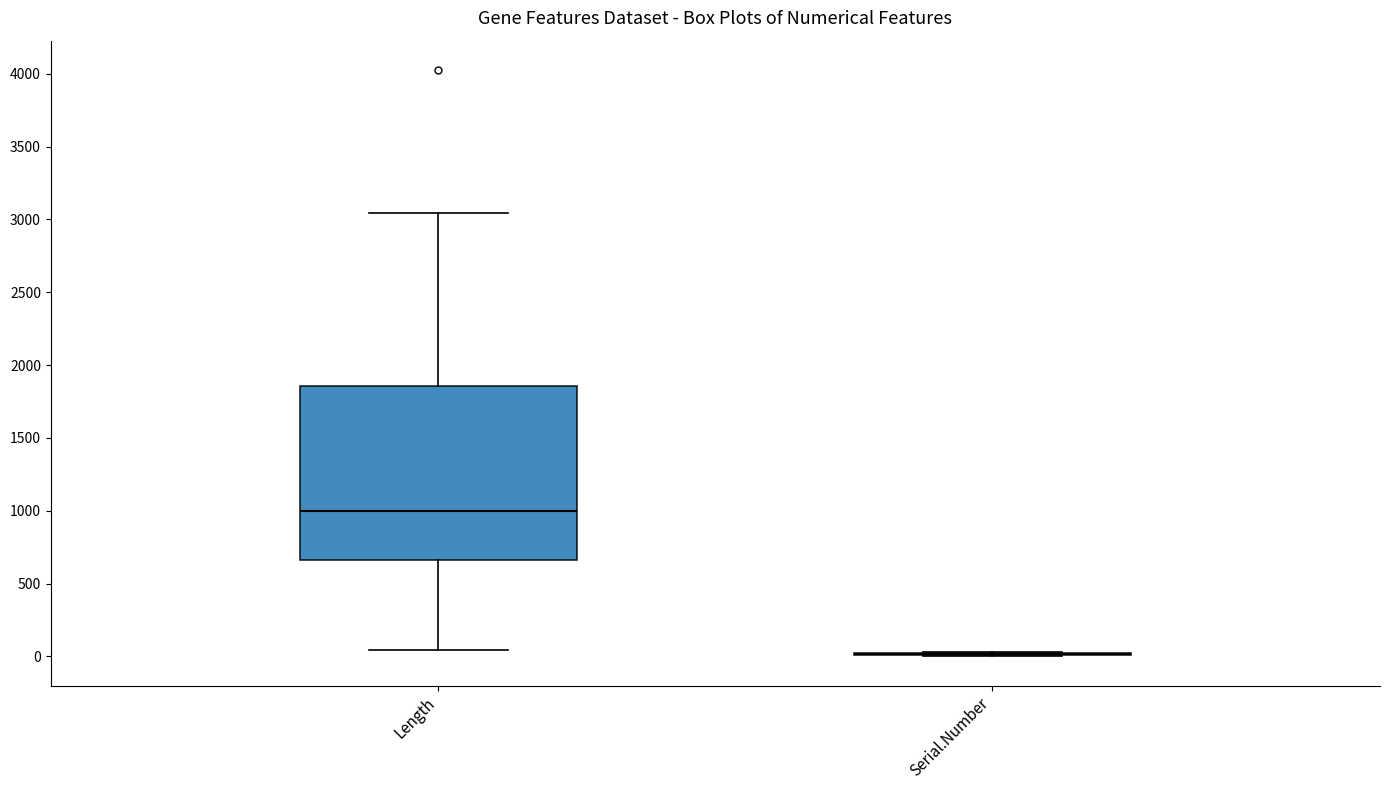

Reading left to right, transcribe this box plot: for each box, give where its median line is, the range the box spans, and where its two whiskers end, as read against the y-axis. The values are not printed on the chart, so give them approximately, as read against the axis.

Length: median 1000, box 650 to 1850, whiskers 50 to 3050
Serial.Number: box collapsed to a line at 0, whiskers 0 to 50